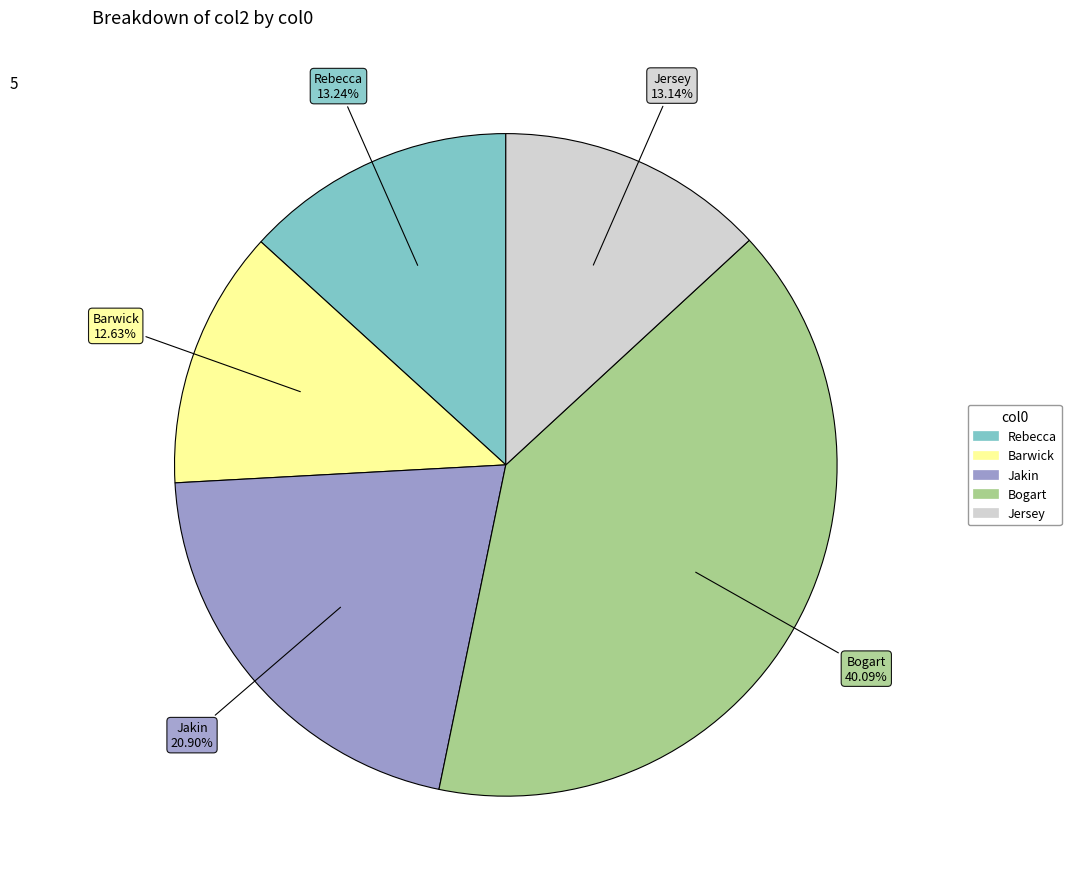

Between Bogart and Rebecca, which is larger?

Bogart